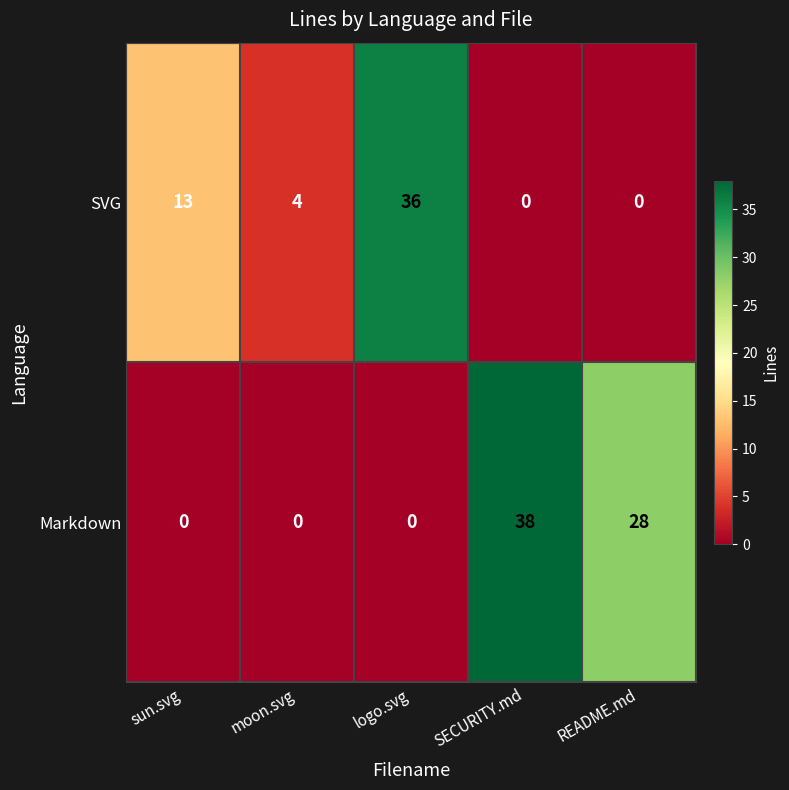

Is it true that Markdown equals -26 at sun.svg?

False